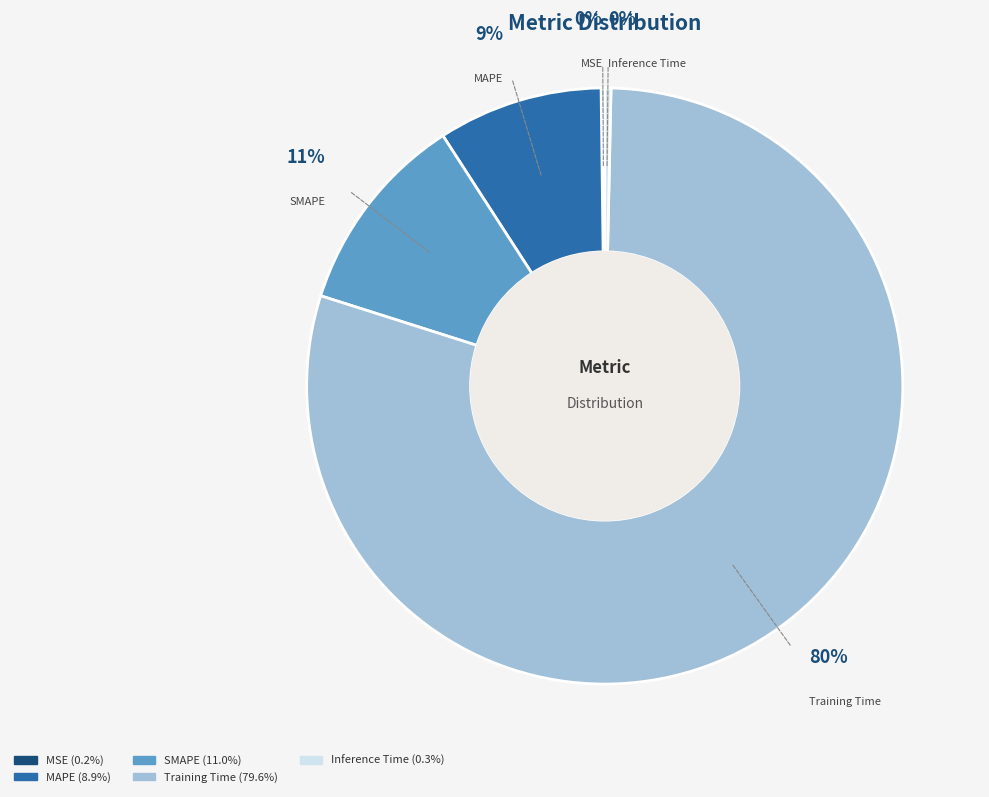

Does any single category account for the majority?

Yes